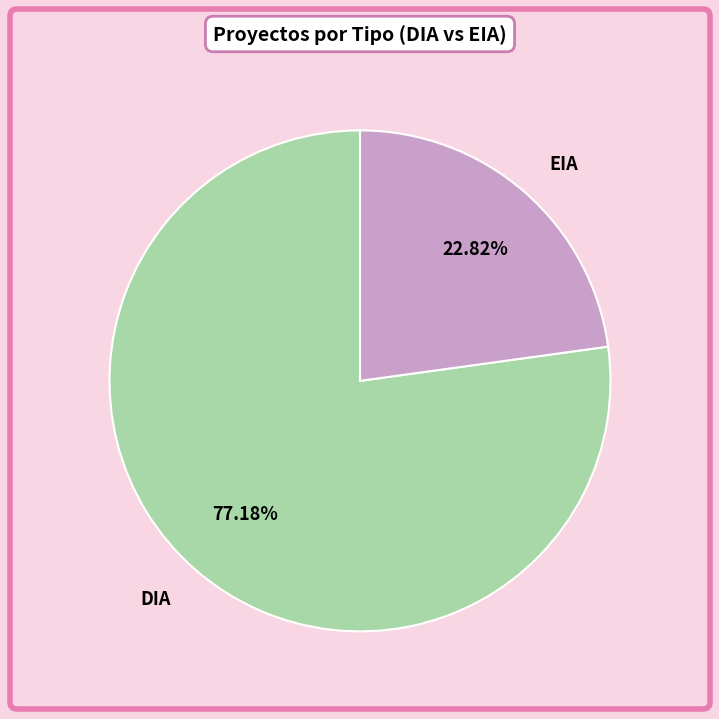

Approximately how many times larger is the value at DIA compared to EIA?

3.4